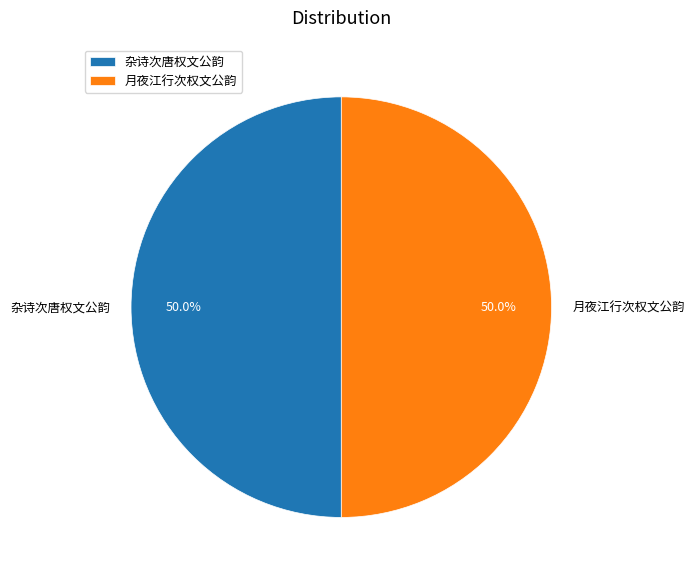

True or false: 杂诗次唐权文公韵 accounts for 35% of the total.

False